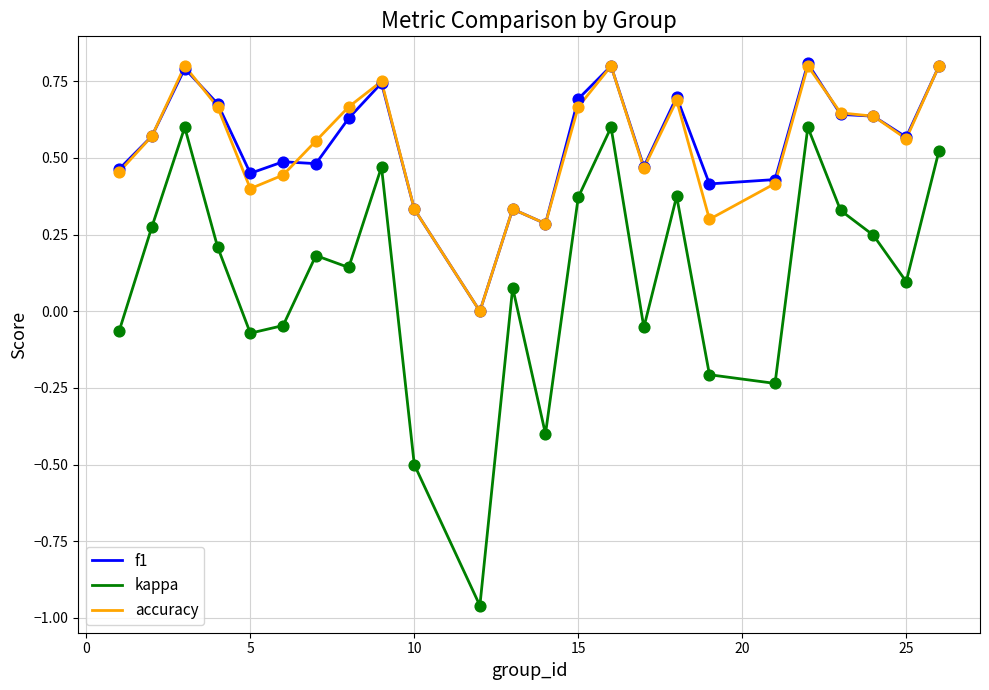

True or false: accuracy and kappa cross at least once.

False